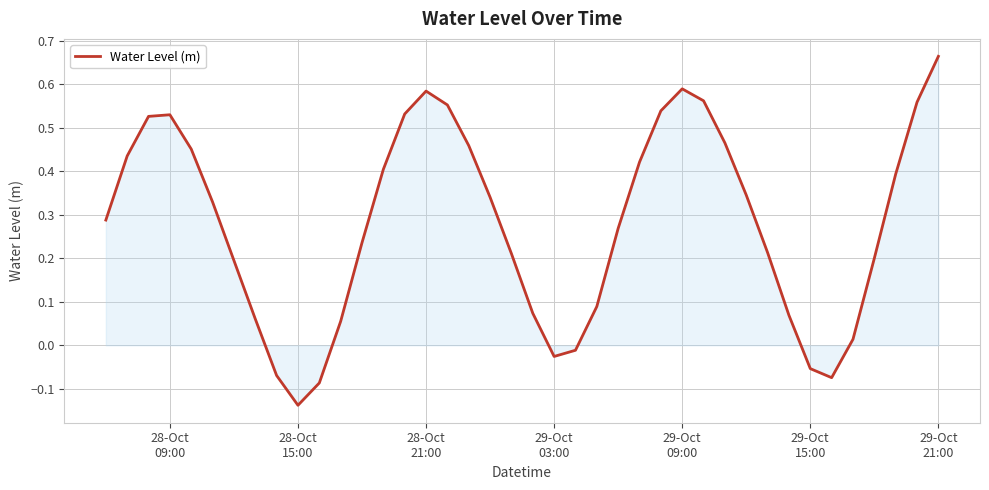

How many interior local peaks (higher than both neighbors) does the data have?

3